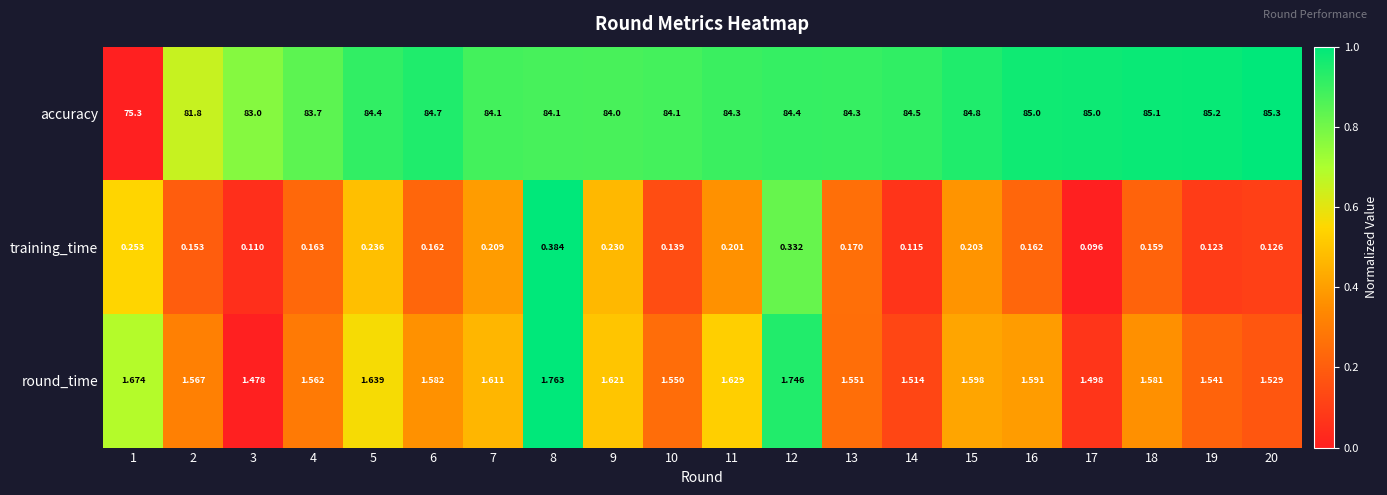

Rank the series by their maximum value, from highest to lowest.

accuracy, round_time, training_time